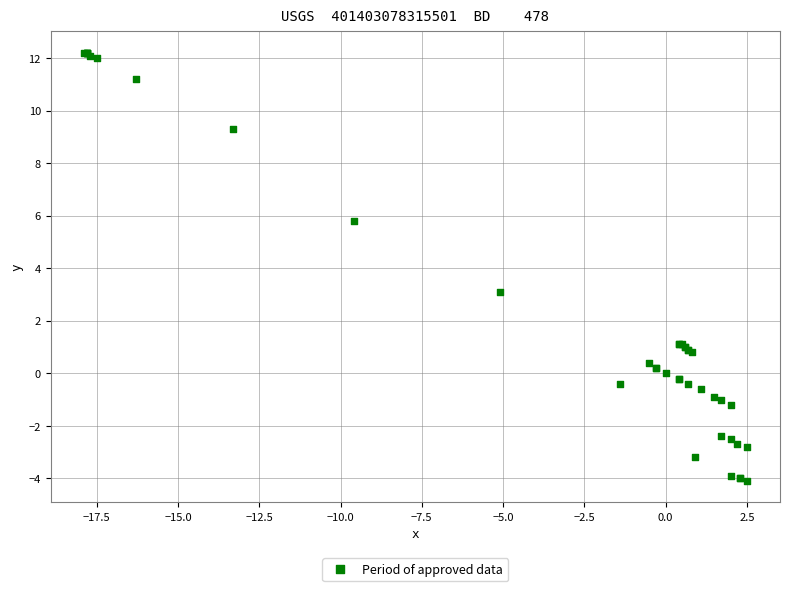

What Y value in the scatter plot is closest to 4?

3.1